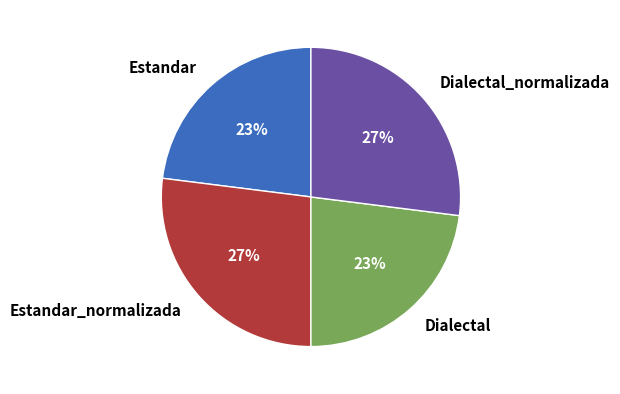

To the nearest percent, what is the difference between the largest and smallest slice percentages?

4%